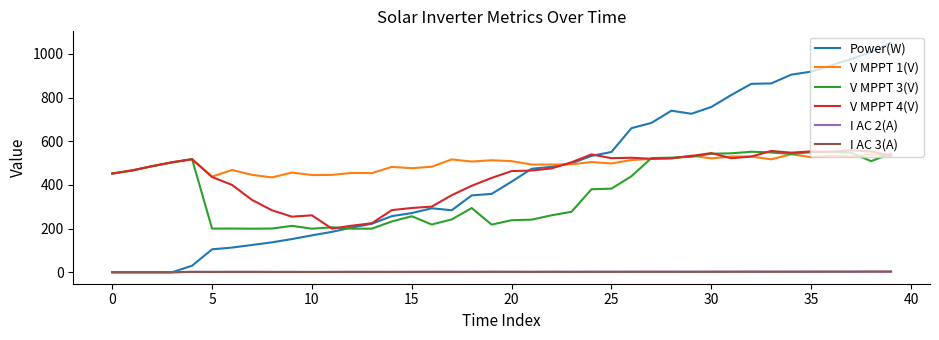

True or false: I AC 2(A) and V MPPT 3(V) cross at least once.

False